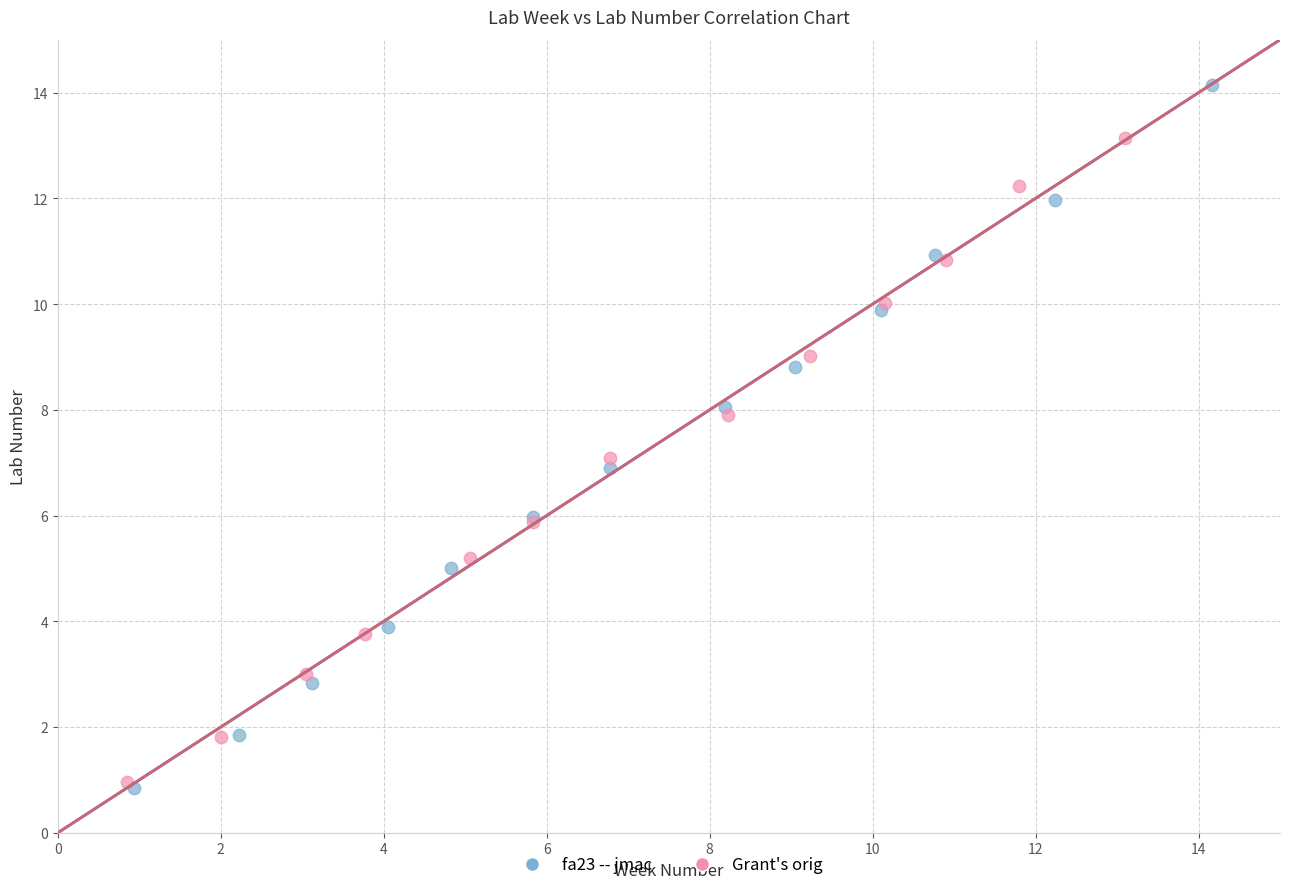

Which series has the widest spread of Y values?

fa23 -- jmac